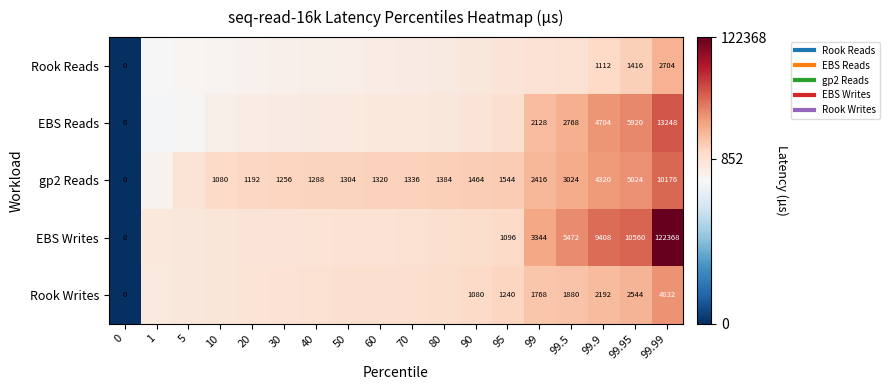

List the series in order of their peak value, highest first.

EBS Writes, EBS Reads, gp2 Reads, Rook Writes, Rook Reads